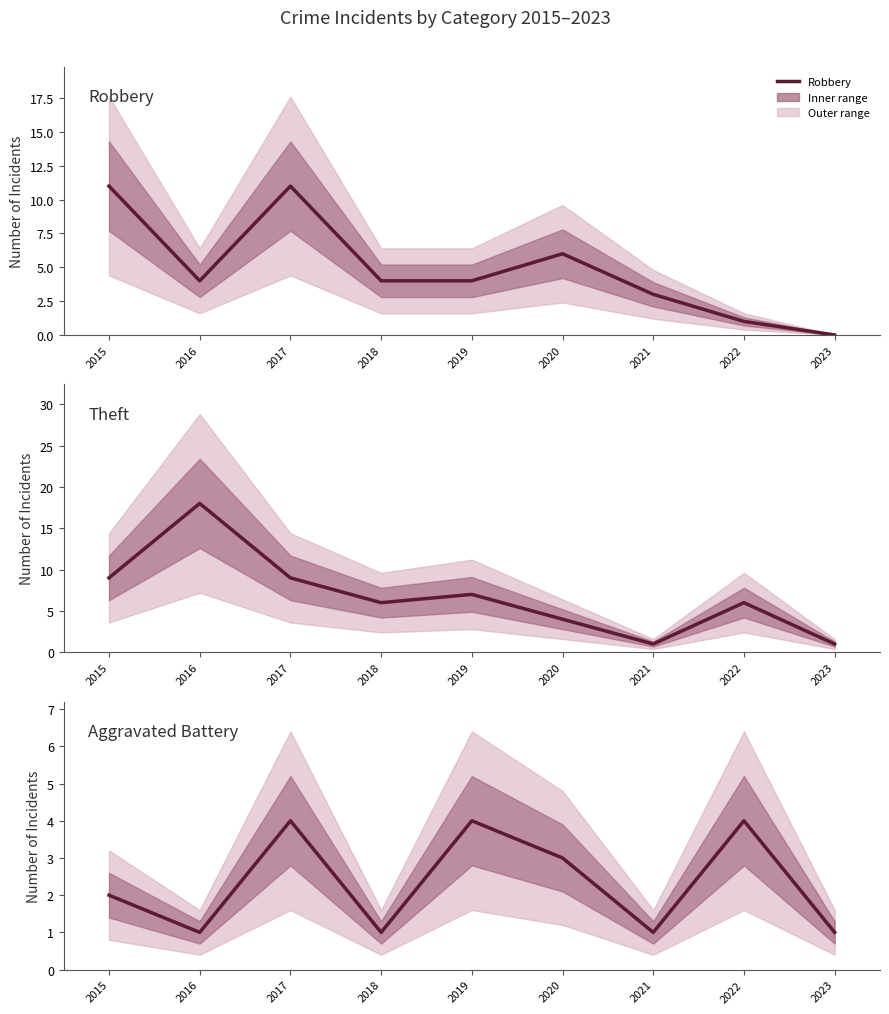

Is the value of Robbery at 2021 greater than the value of Theft at 2017?

No